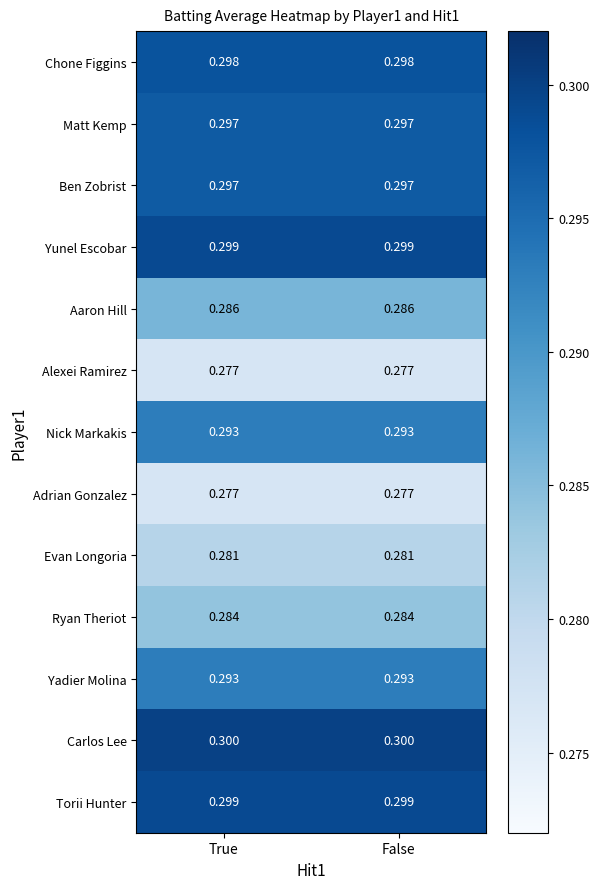

Which series has the largest total across all categories?

Carlos Lee